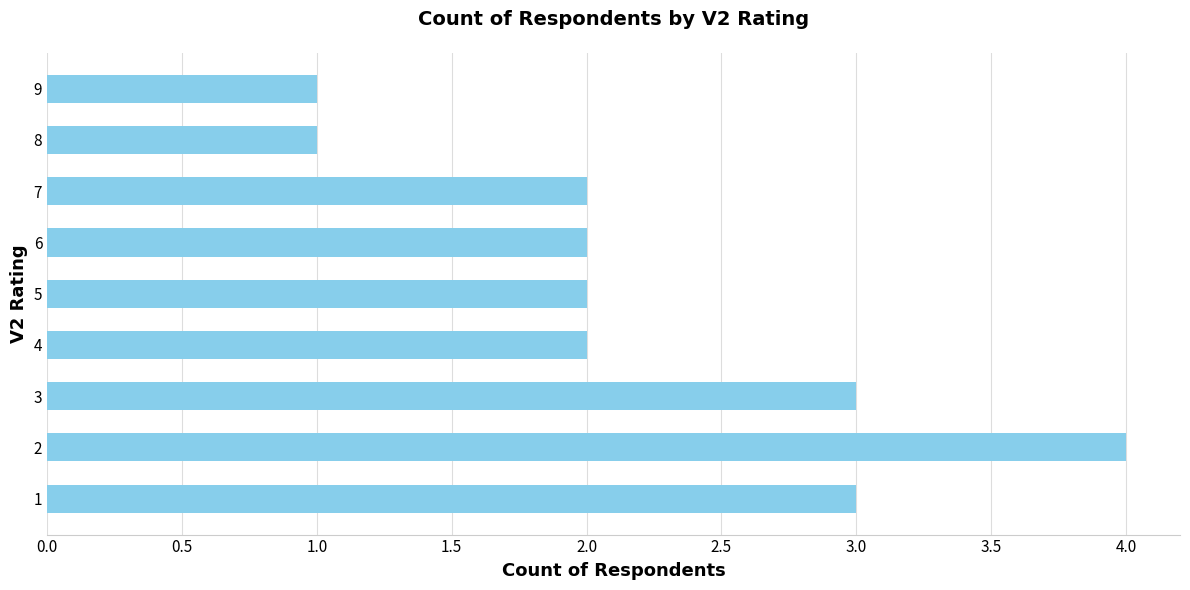

True or false: the data shows 2 at 5.

True